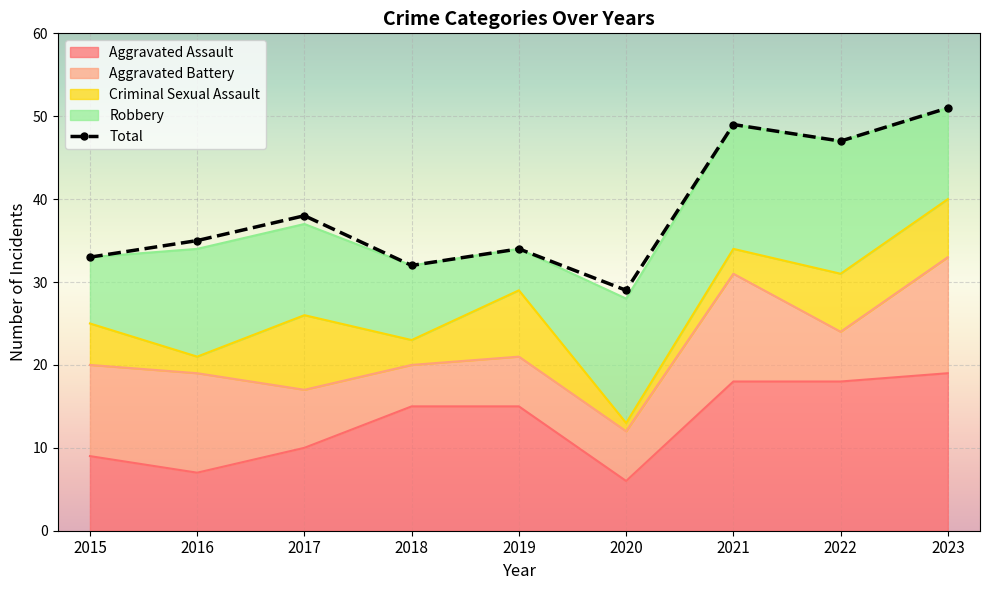

What is the average value of the Aggravated Battery series?

9